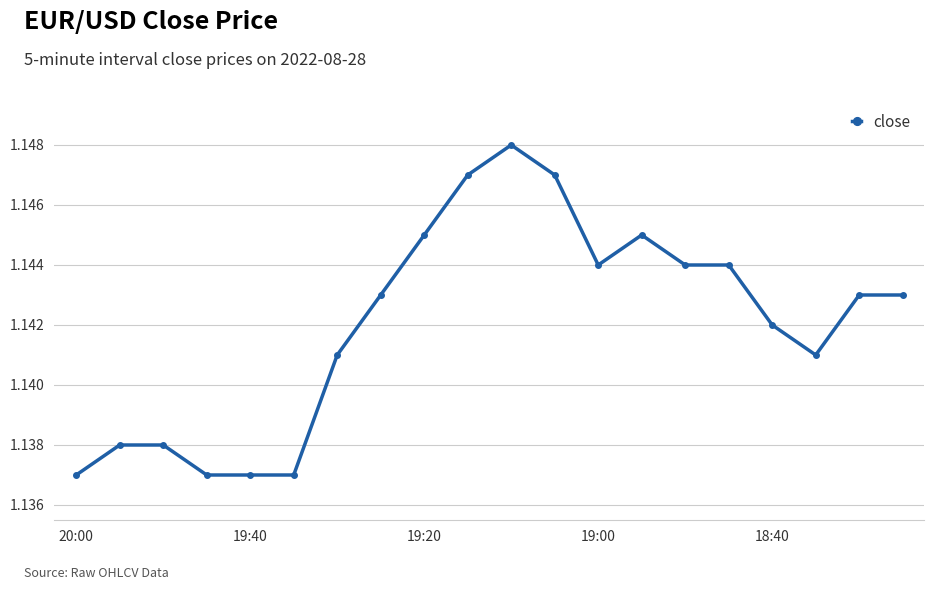

How many values are between 1 and 2?

20